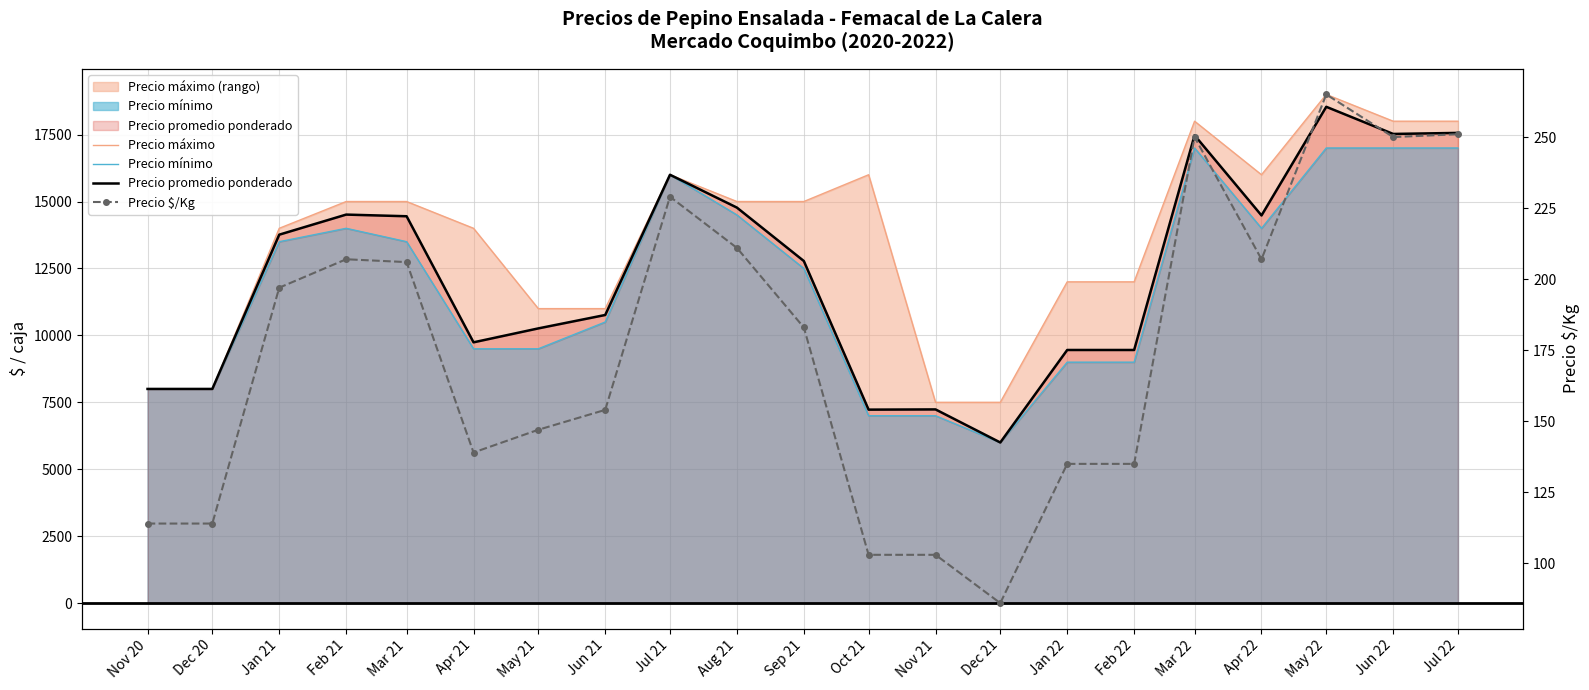

Is the value of Precio máximo at Apr 21 greater than the value of Precio $/Kg at Jun 22?

Yes